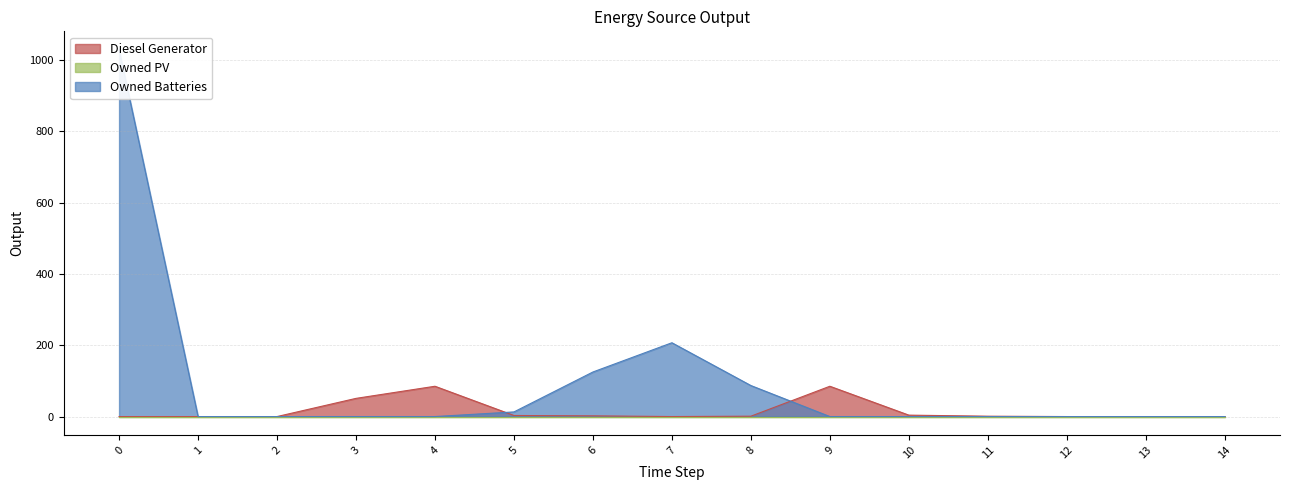

Between which two adjacent categories do Owned Batteries and Diesel Generator first intersect?

4 and 5